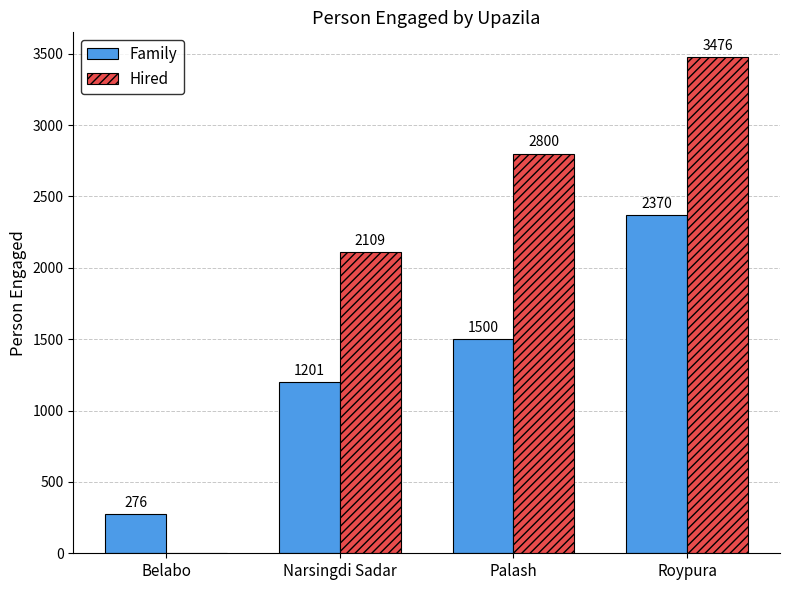

What is the sum of all Family values?

5347